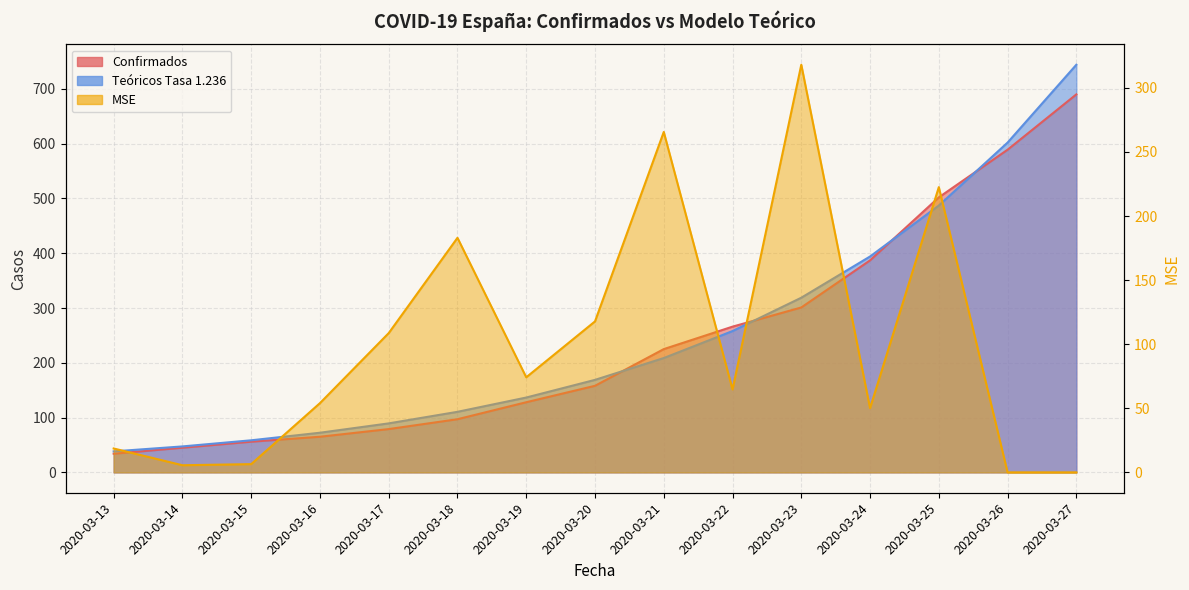

True or false: Confirmados and MSE intersect in this chart.

True